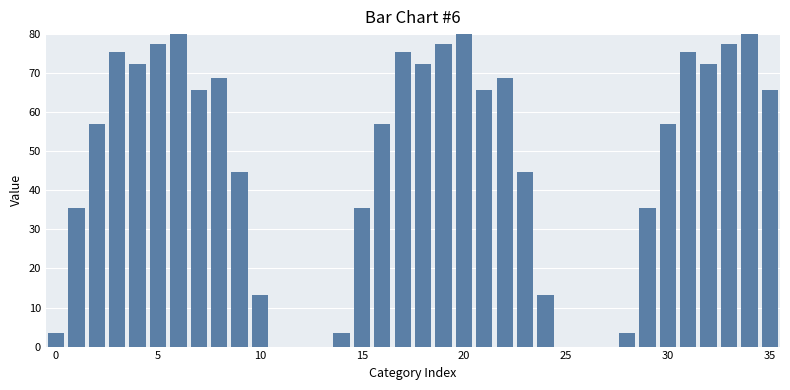

What is the greatest value displayed?

80.0